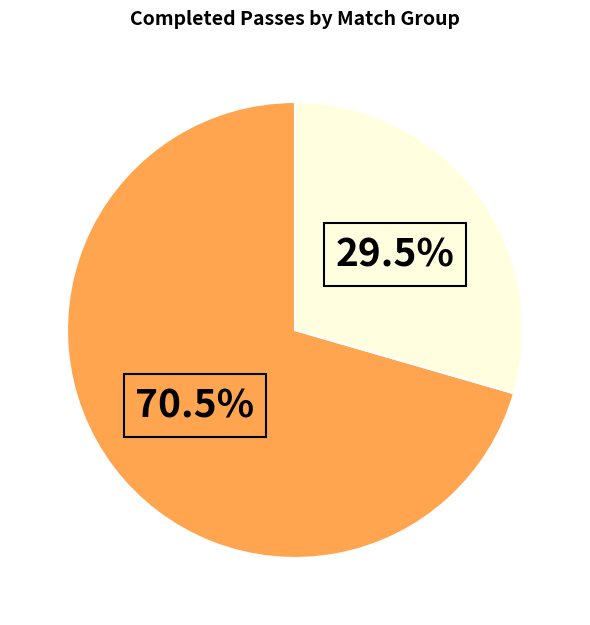

To the nearest percent, what is the difference between the largest and smallest slice percentages?

41%